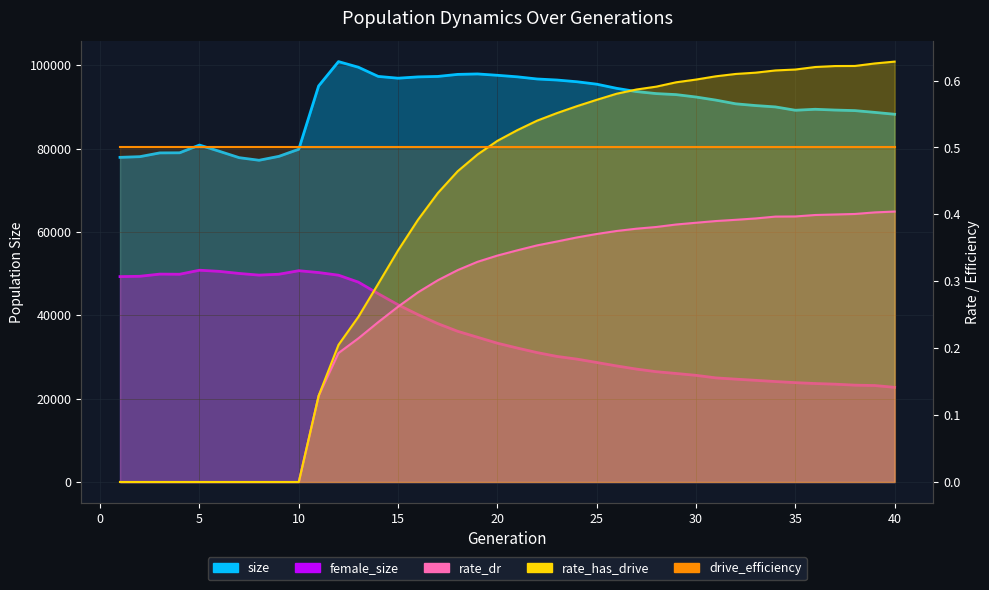

What is the highest value of the size series?

100909.0